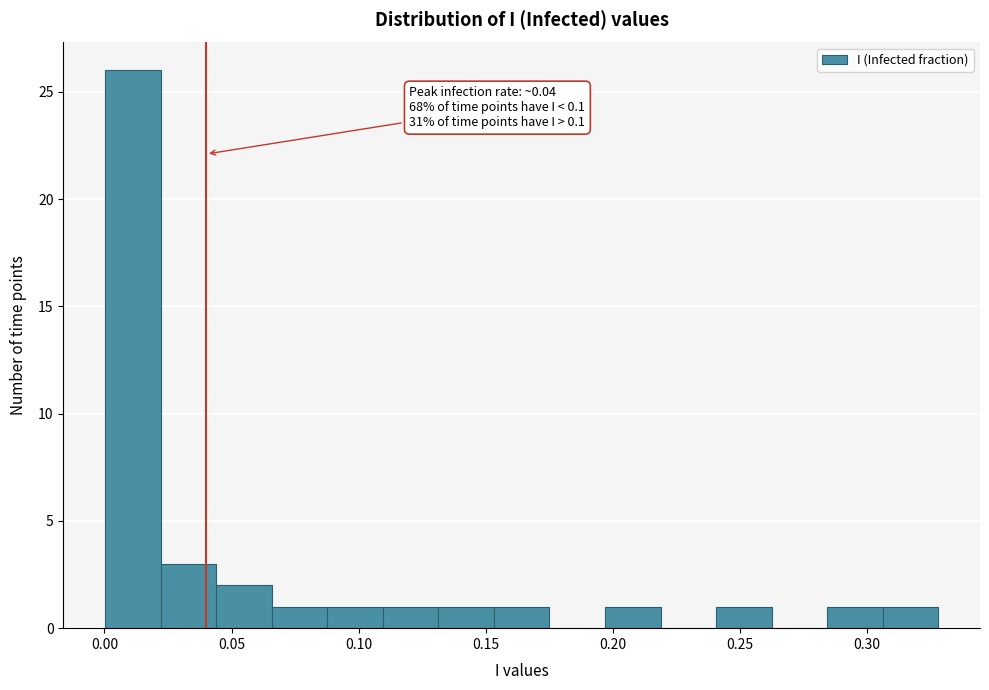

Which range on the x-axis has the tallest bar?

0.000 to 0.020